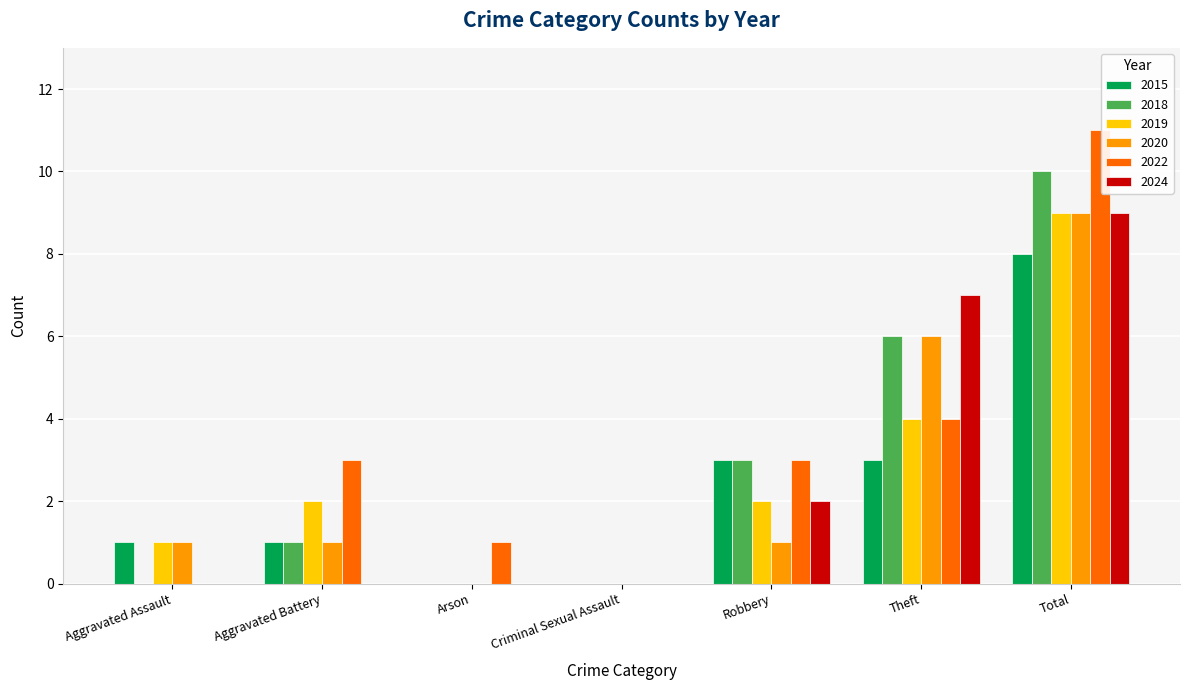

Are the bars grouped side by side (vs. stacked)?

Yes